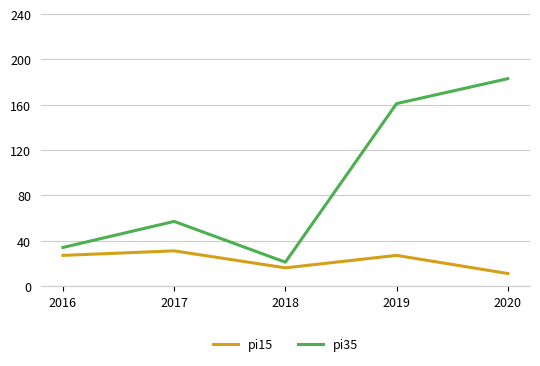

True or false: pi35 has a value of 183 at 2020.

True